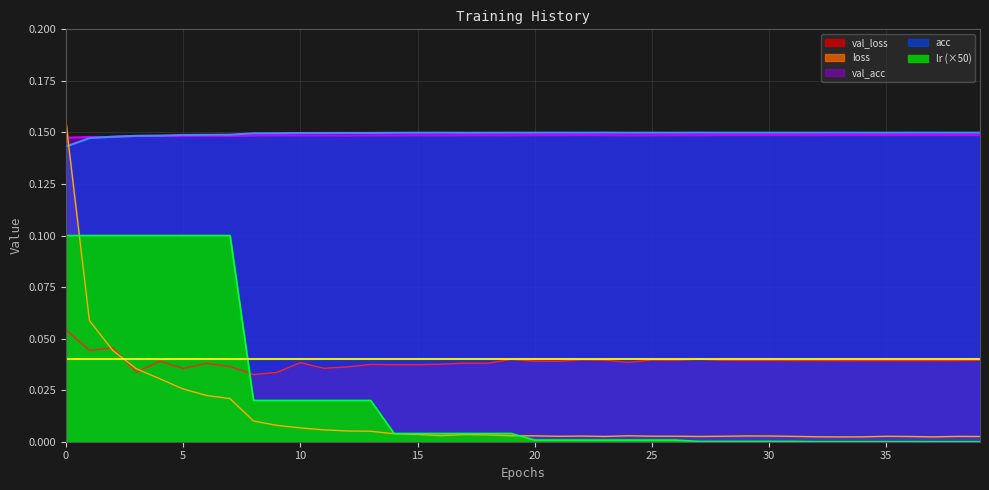

Which has a higher value, 23 or 18?

23